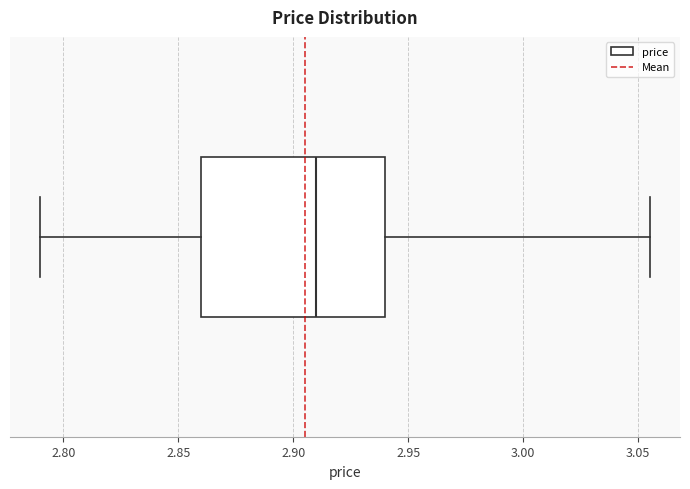

Transcribe this box plot: give where the median line is, the range the box spans, and where the two whiskers end, as read against the x-axis. The values are not printed on the chart, so give them approximately, as read against the axis.

median 2.910, box 2.860 to 2.940, whiskers 2.790 to 3.055